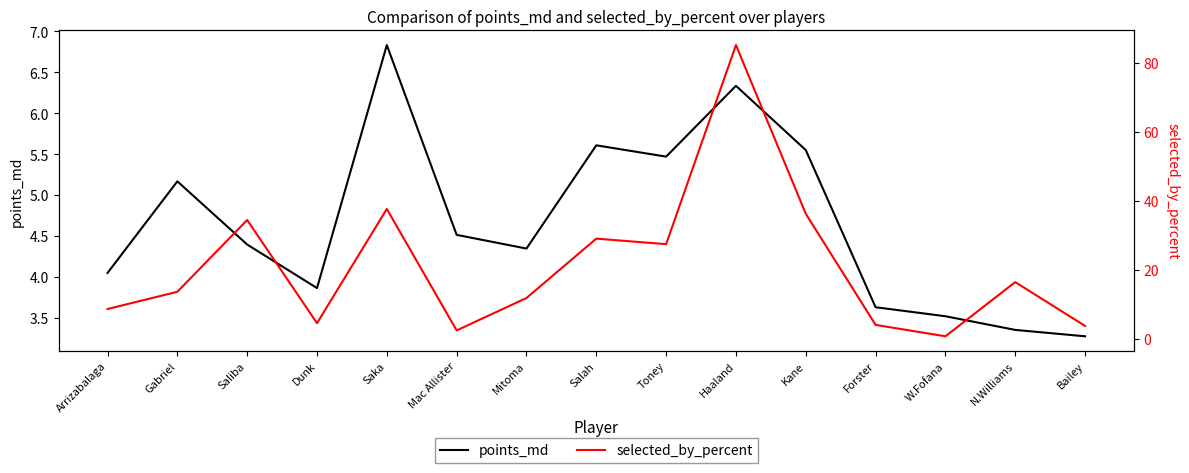

What is the smallest value displayed?

0.7